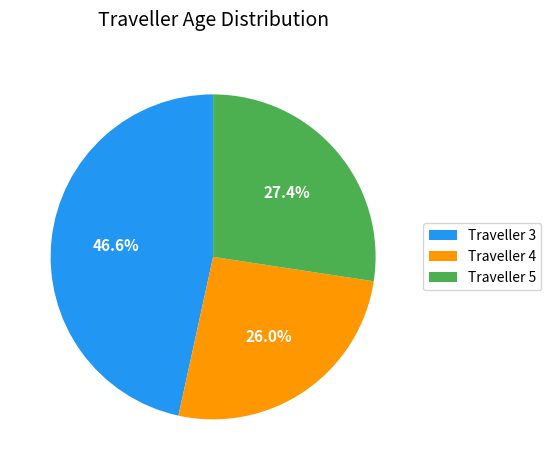

What percentage is NOT represented by Traveller 3?

53.4%